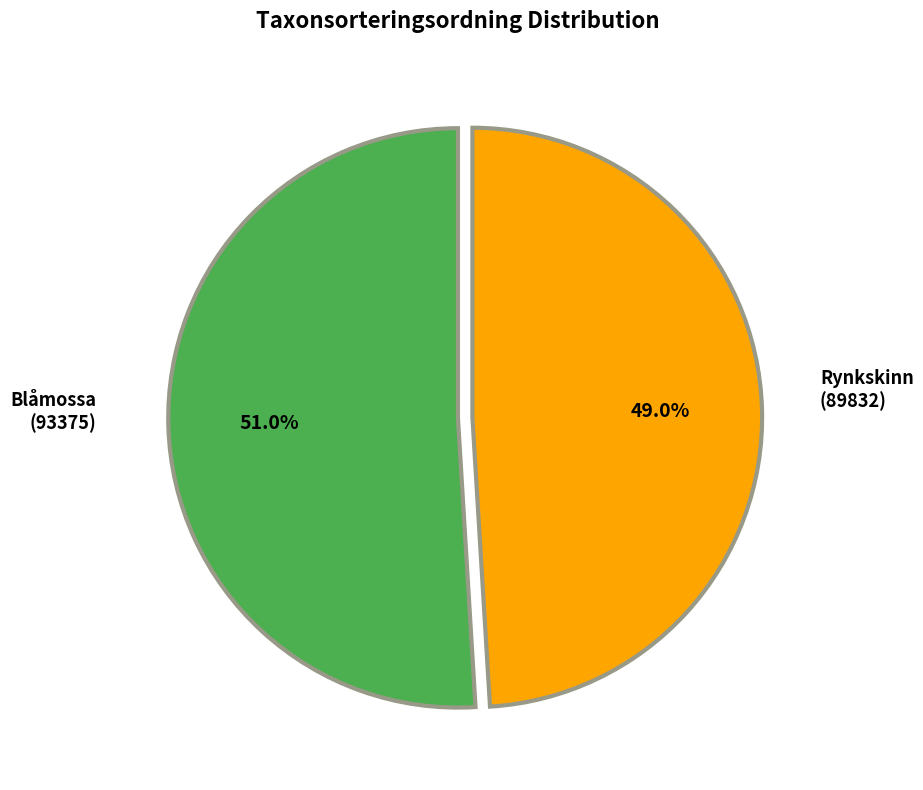

To the nearest percent, what is the average slice percentage?

50%